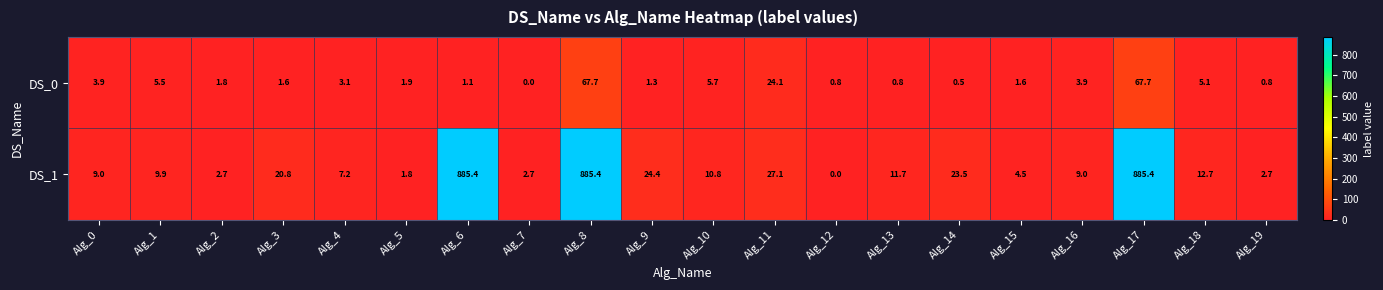

Which series changed the most between Alg_7 and Alg_13?

DS_1